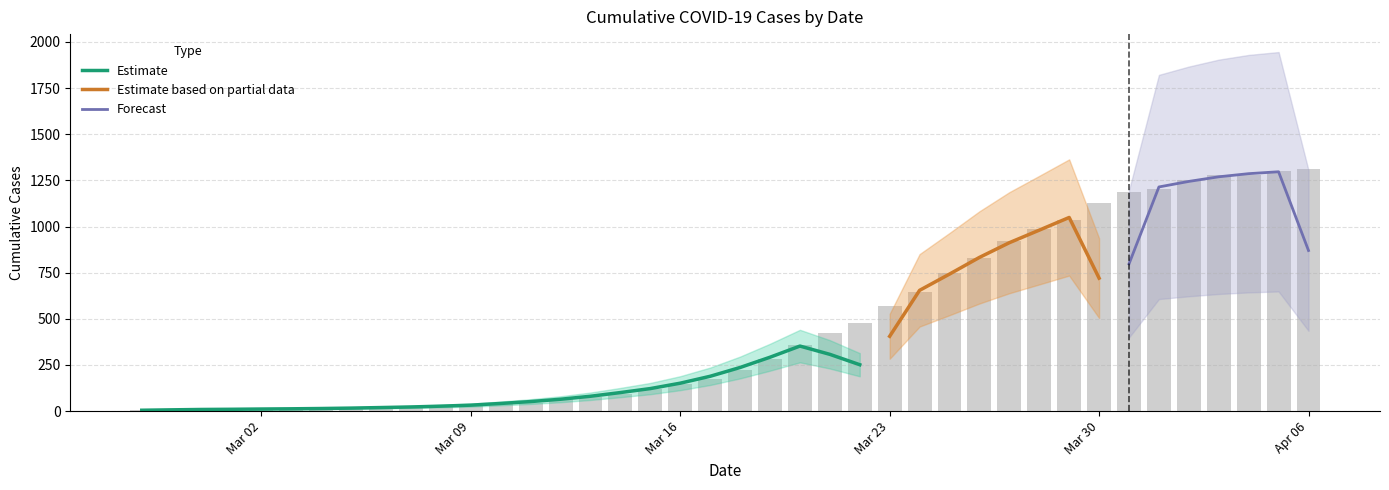

What is the sum of the values at 2020-04-04 and 2020-03-19?

1561